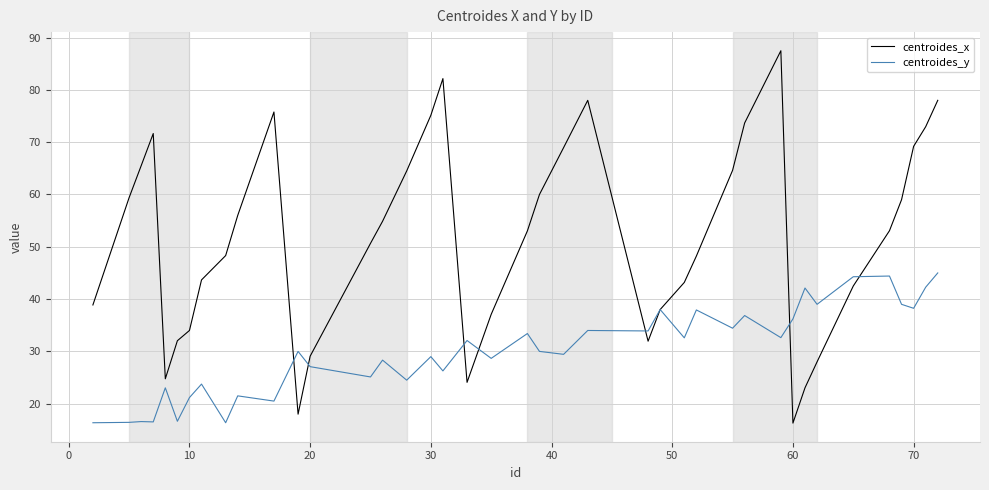

In centroides_y, how many points are lower than both neighbors (excluding endpoints)?

15